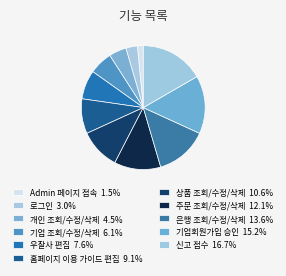

How many slices are in this pie chart?

11